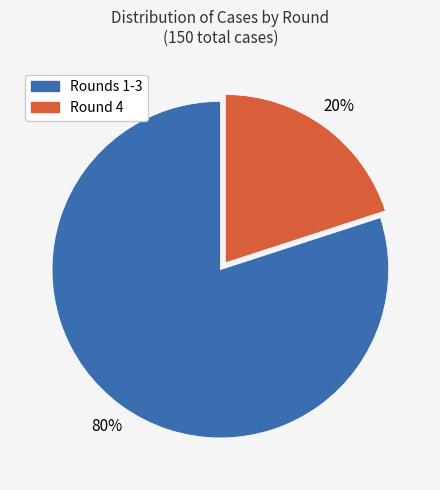

To the nearest percent, what is the average slice percentage?

50%